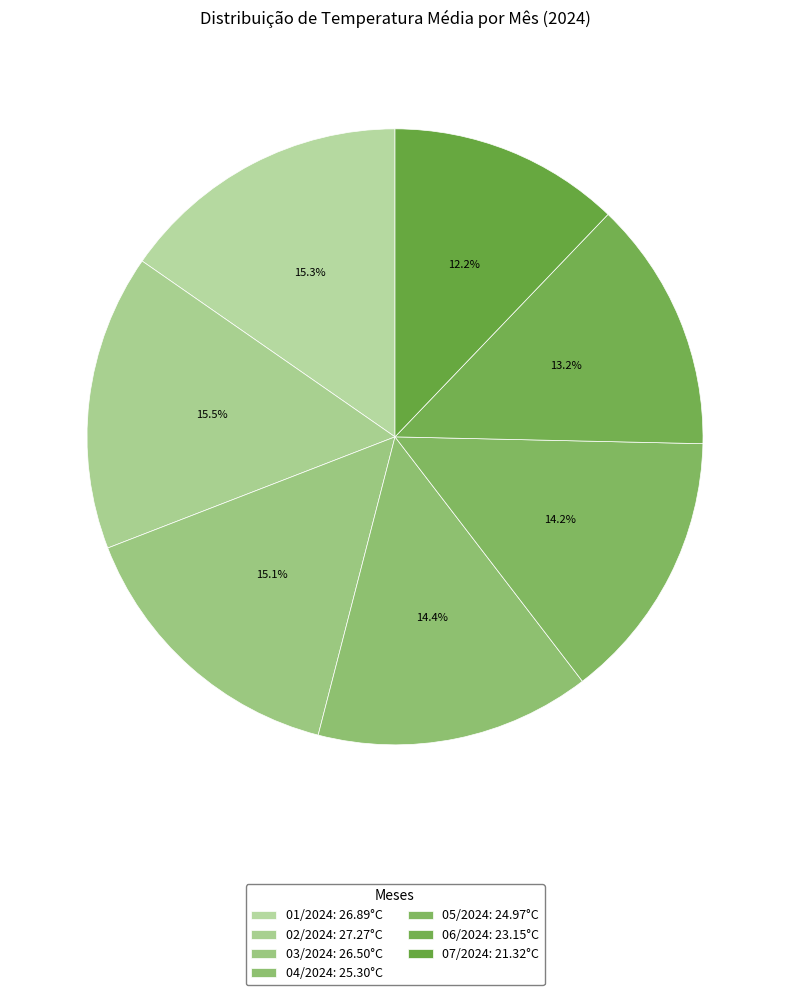

How many slices are in this pie chart?

7